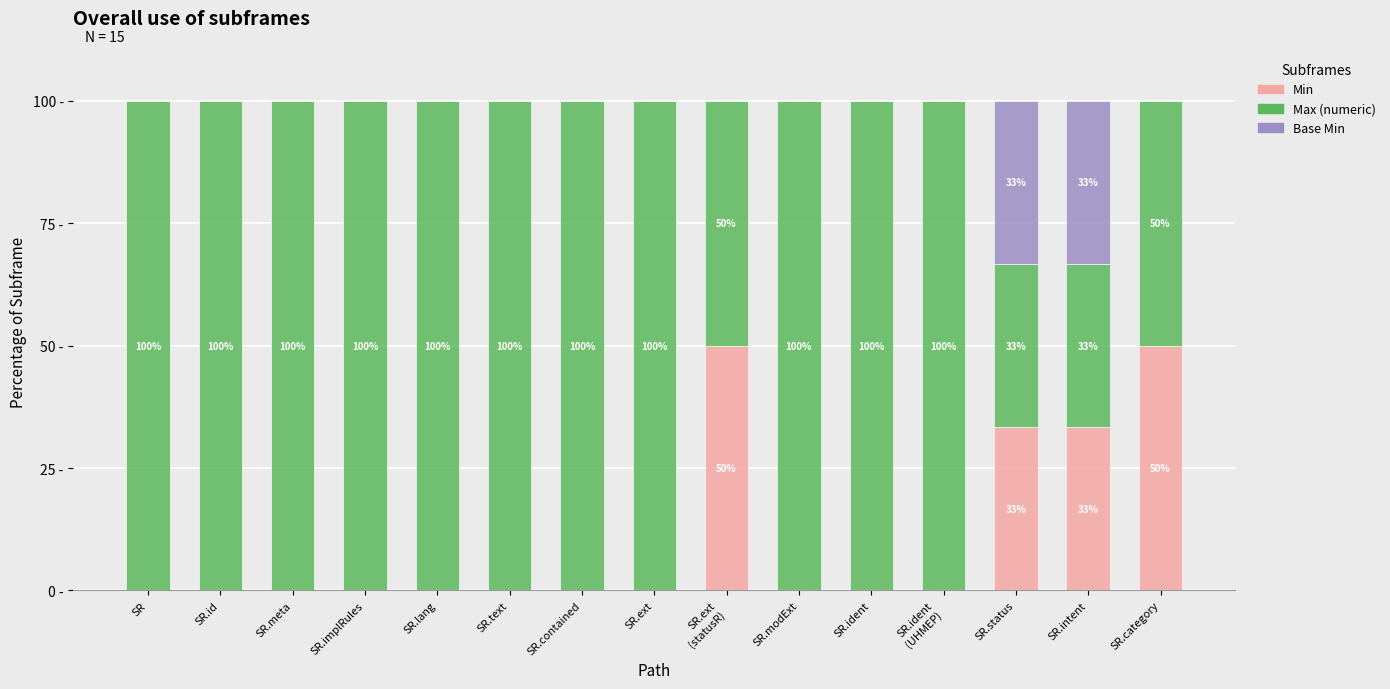

What is the label of the 12th bar from the right?

SR.implRules